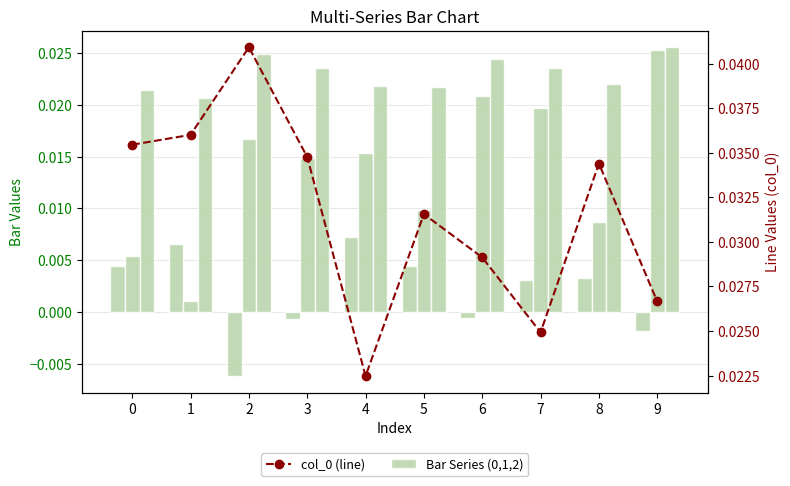

At which label does Series 1 reach its peak?

9